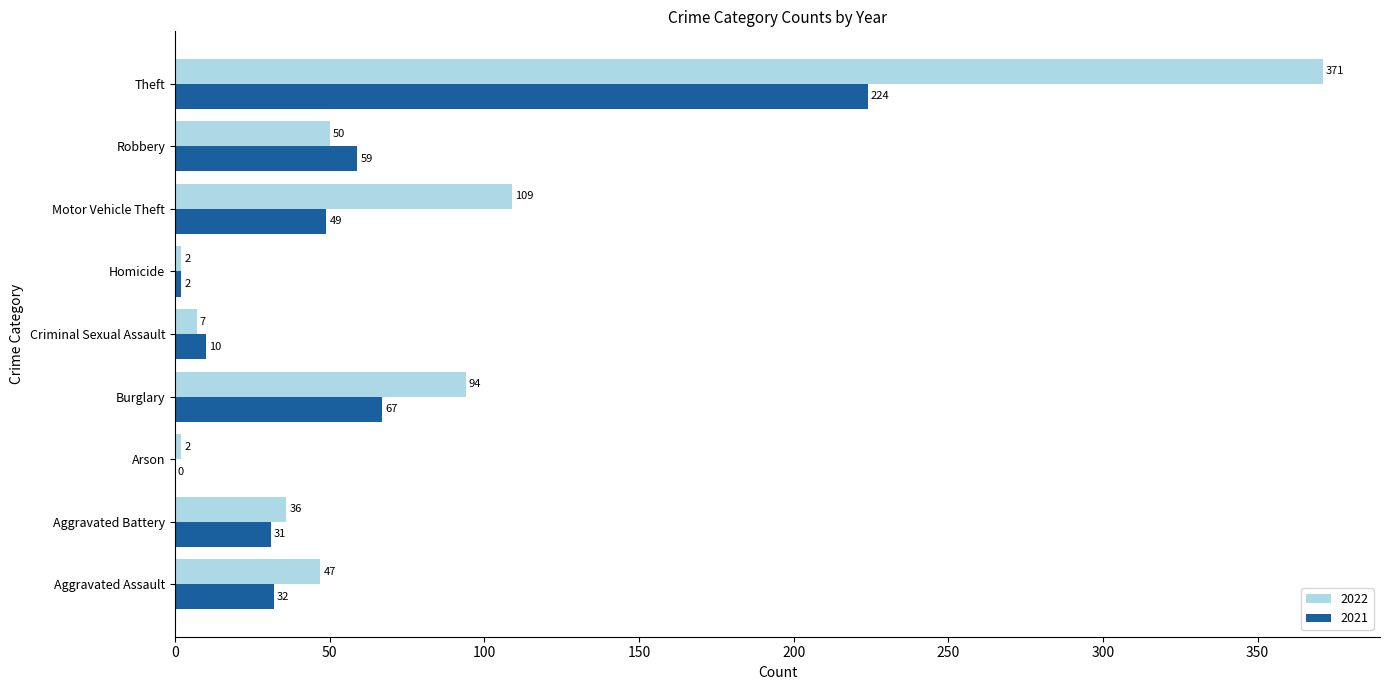

Where is 2022 nearest to the value 186?

Motor Vehicle Theft